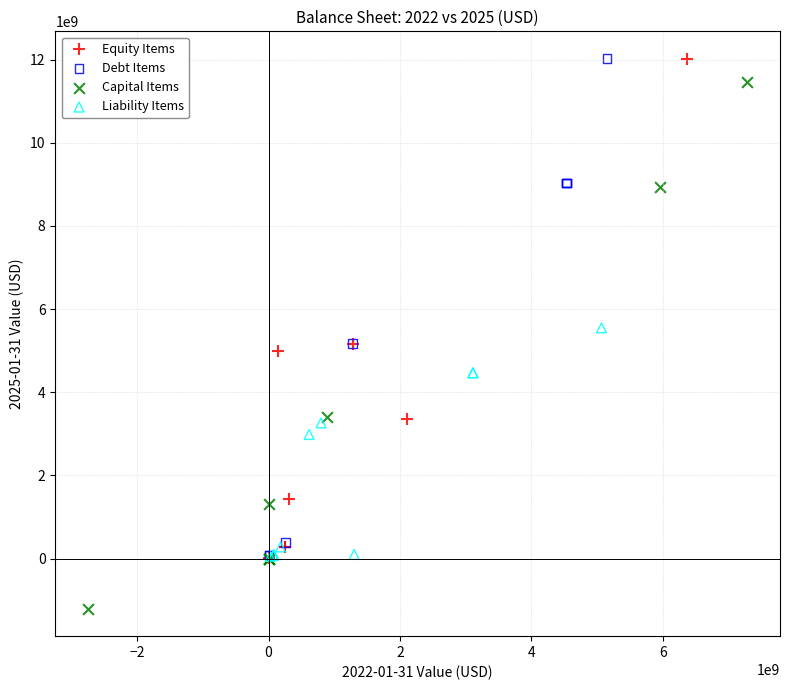

Which series contains the lowest Y value?

Capital Items